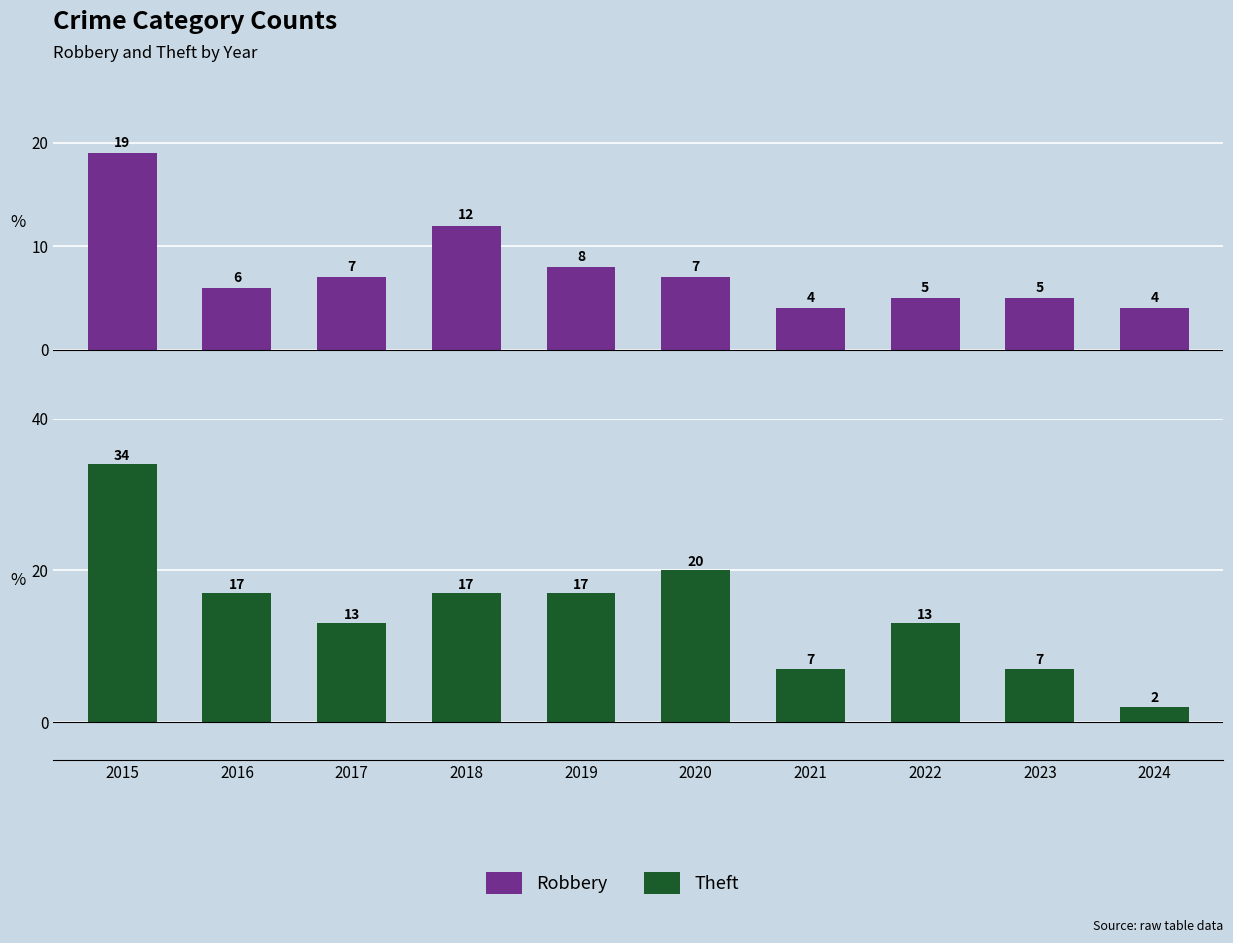

At how many categories does at least one series exceed 6?

9